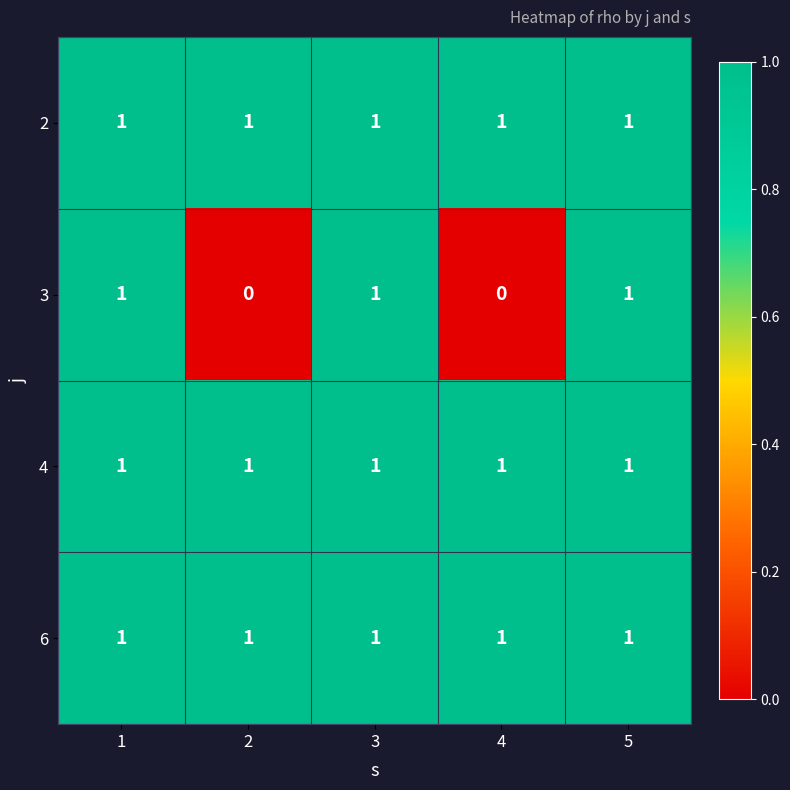

Which series has the widest spread of values?

3